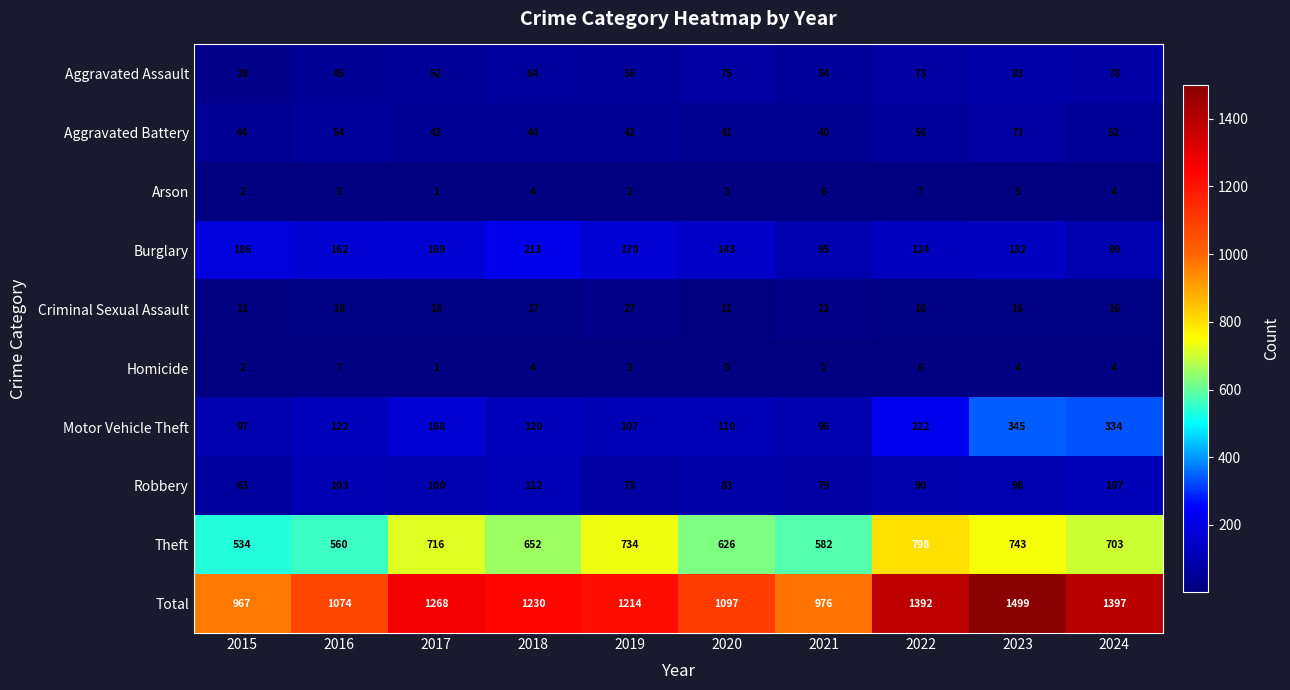

What is the smallest value displayed?

1